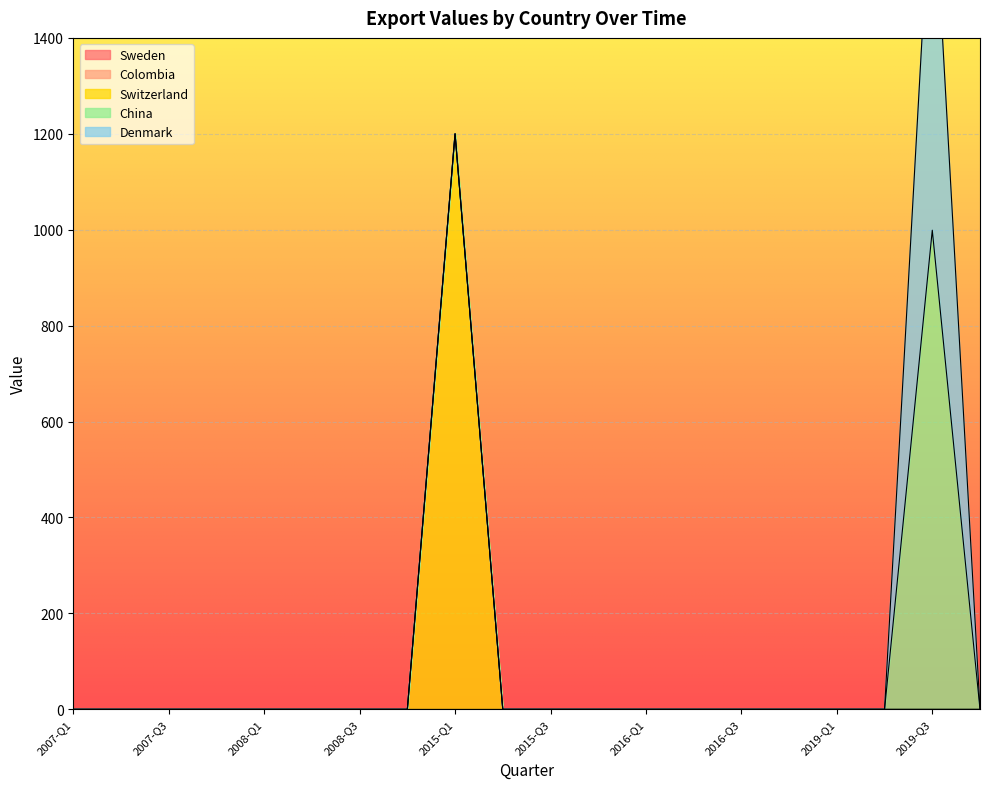

What is the label of the 18th point from the right?

2007-Q3